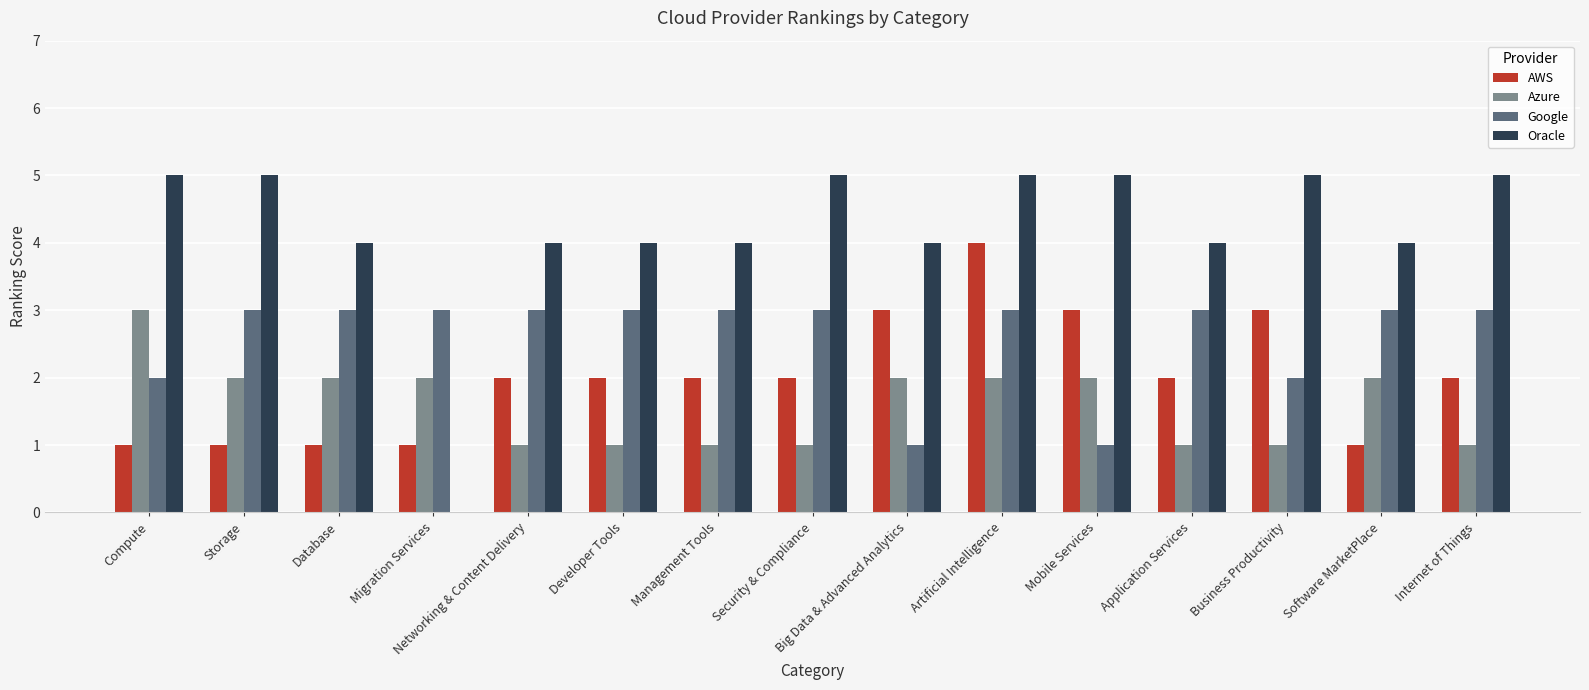

Which category has the highest value in the AWS series?

Artificial Intelligence